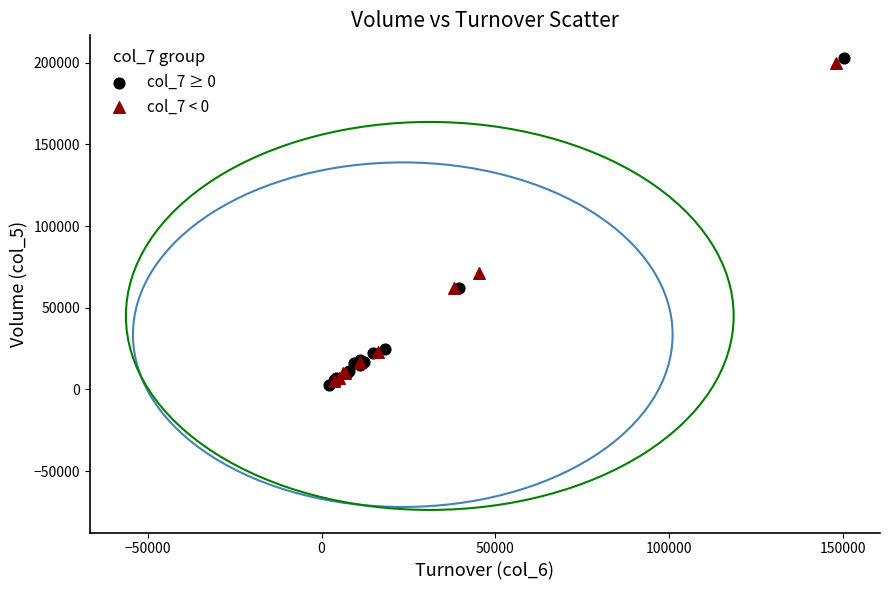

Which series has the widest spread of Y values?

col_7 ≥ 0